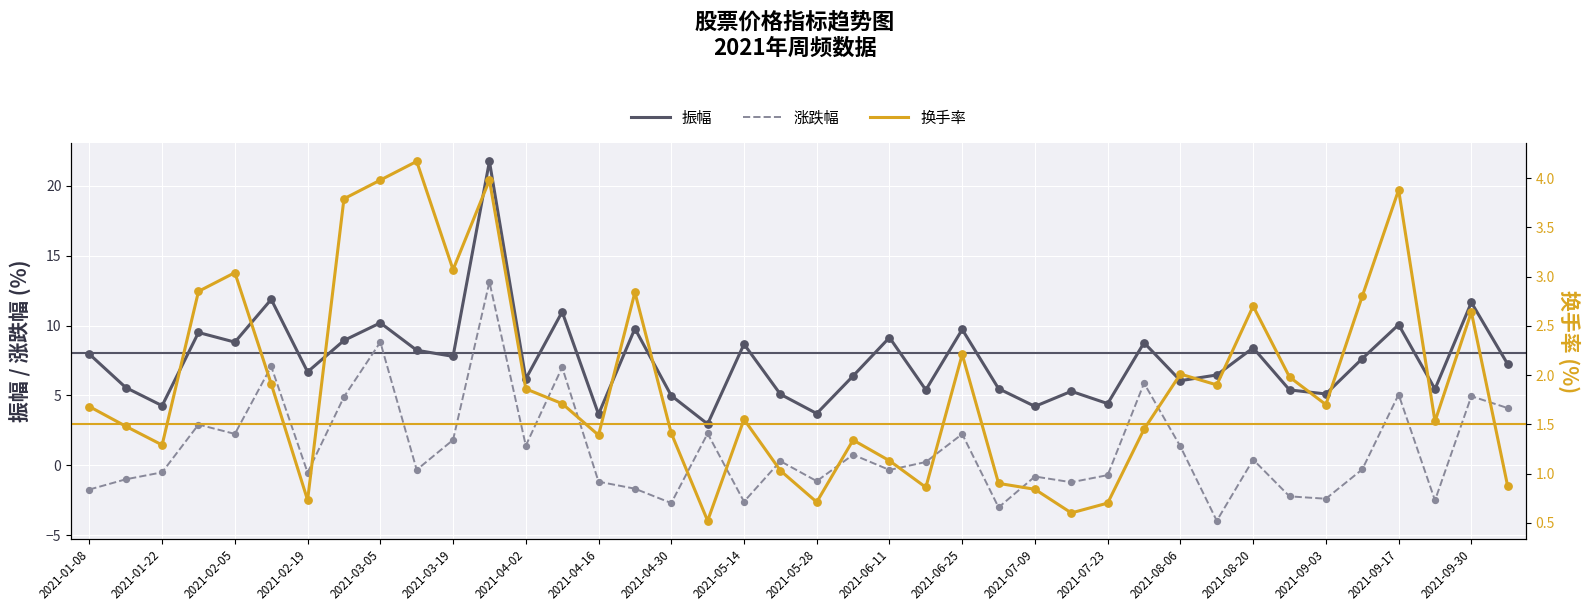

What is the highest value of the 涨跌幅 series?

13.1